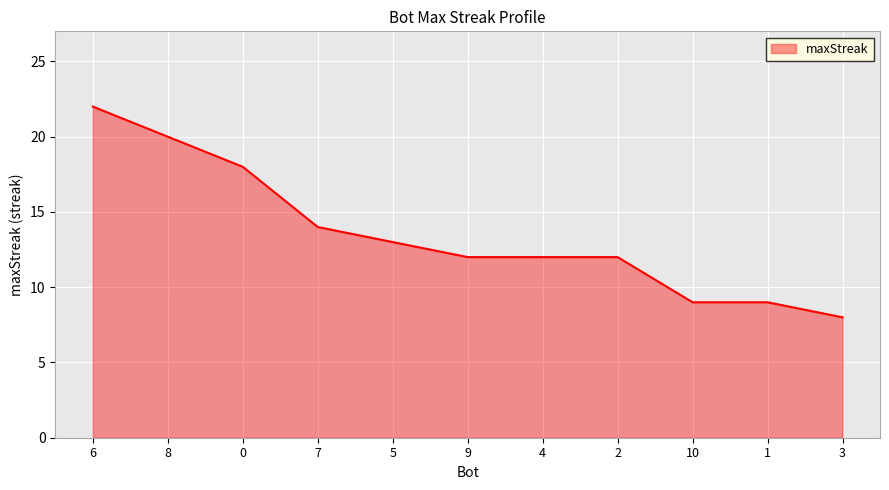

Which label corresponds to the largest value in the chart?

6